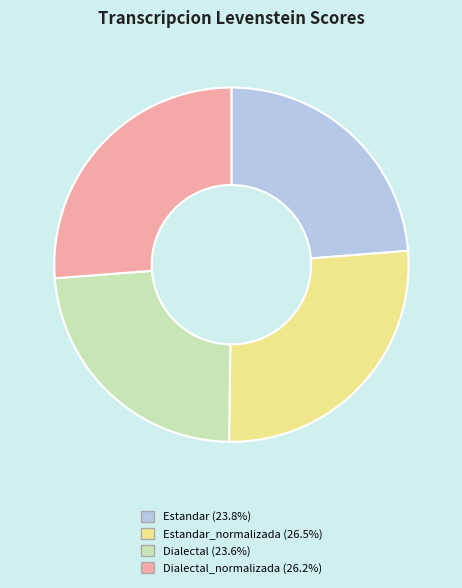

Which slice is the smallest?

Dialectal